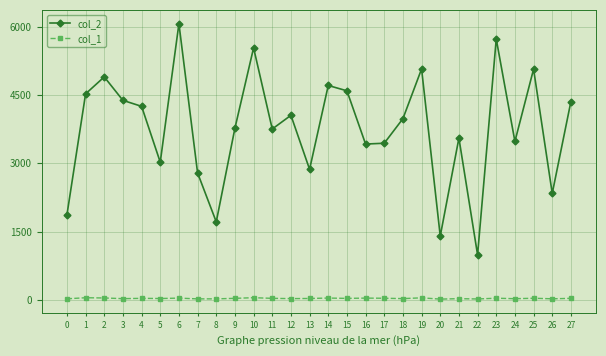

Count the number of categories in the chart.

28